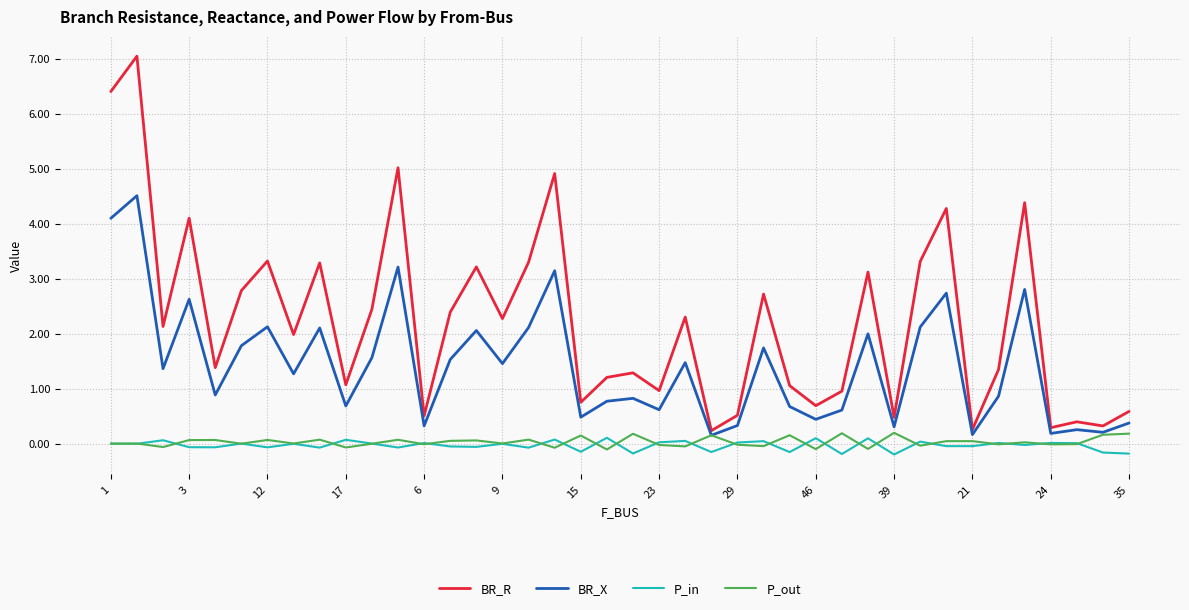

Does the chart have visible grid lines?

Yes